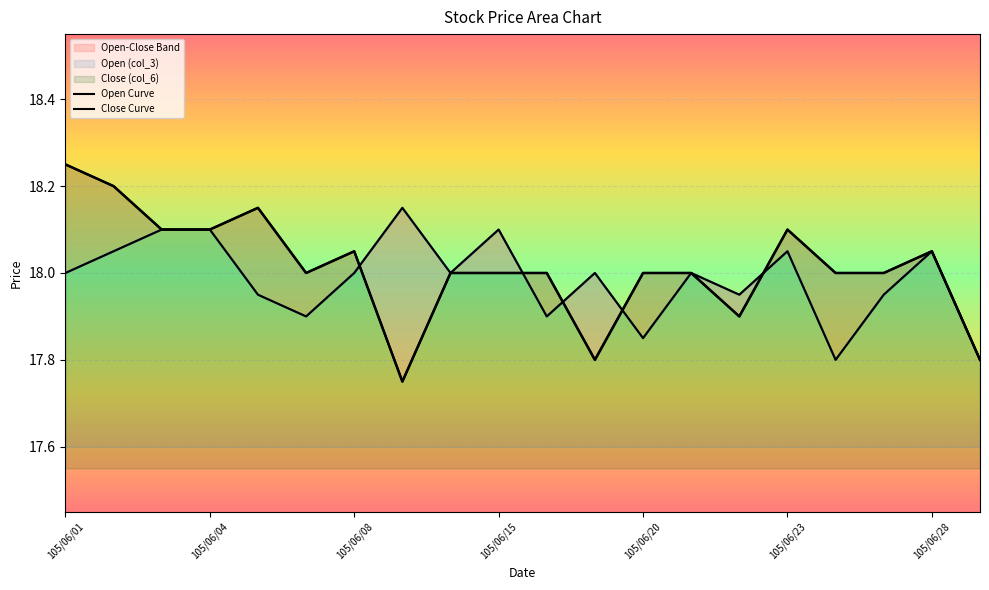

Reading left to right, list all the values displayed in this chart.

Open Curve: 18.0	18.1	18.1	18.1	17.9	17.9	18.0	18.1	18.0	18.1	17.9	18.0	17.9	18.0	17.9	18.1	17.8	17.9	18.1	17.8
Close Curve: 18.2	18.2	18.1	18.1	18.1	18.0	18.1	17.8	18.0	18.0	18.0	17.8	18.0	18.0	17.9	18.1	18.0	18.0	18.1	17.8